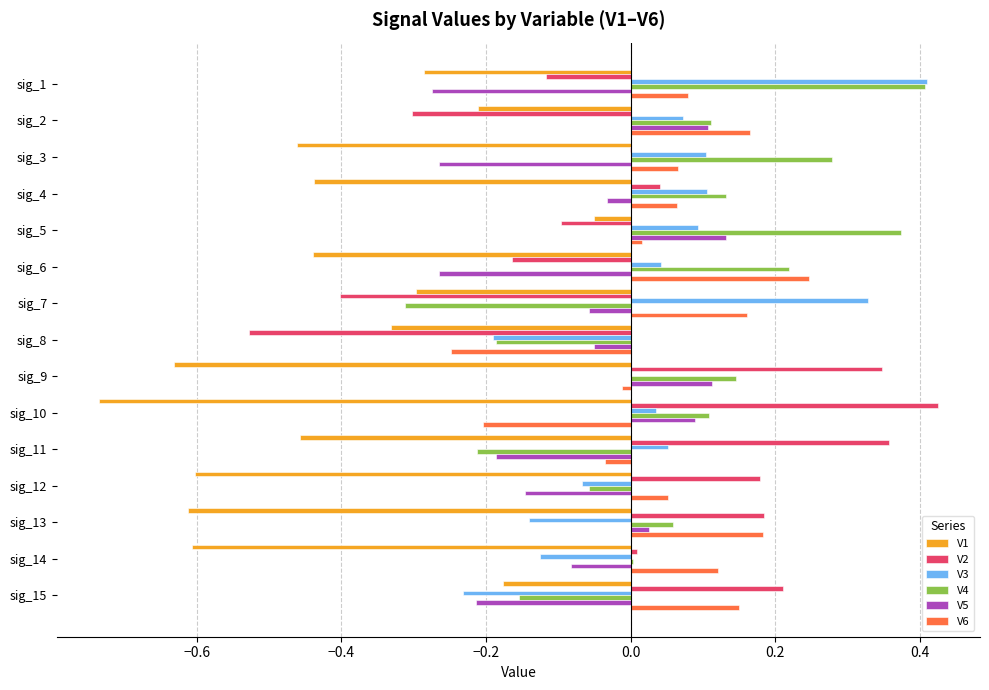

What is the sum of all V6 values?

0.8